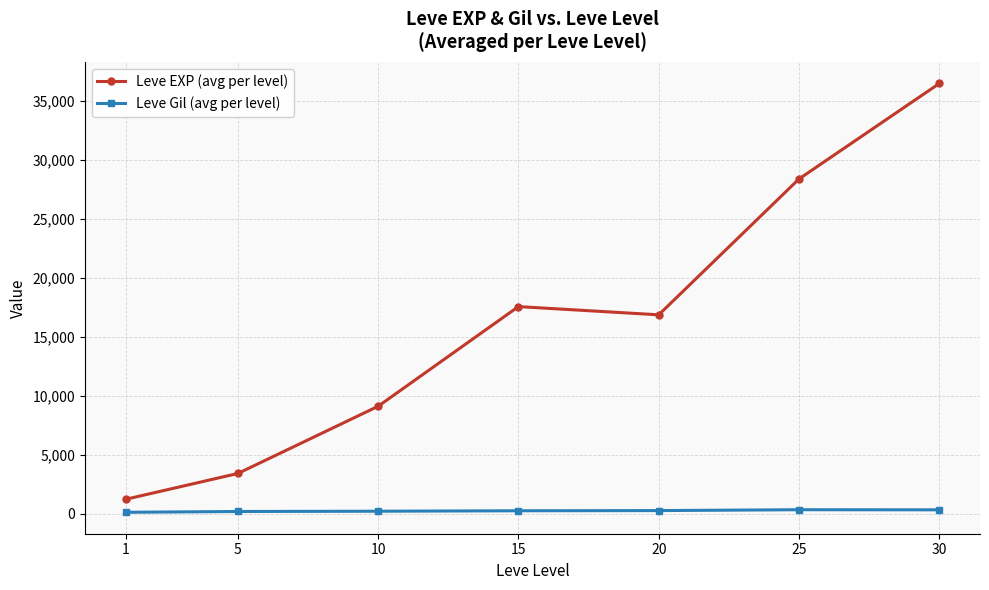

True or false: Leve EXP (avg per level) and Leve Gil (avg per level) cross at least once.

False